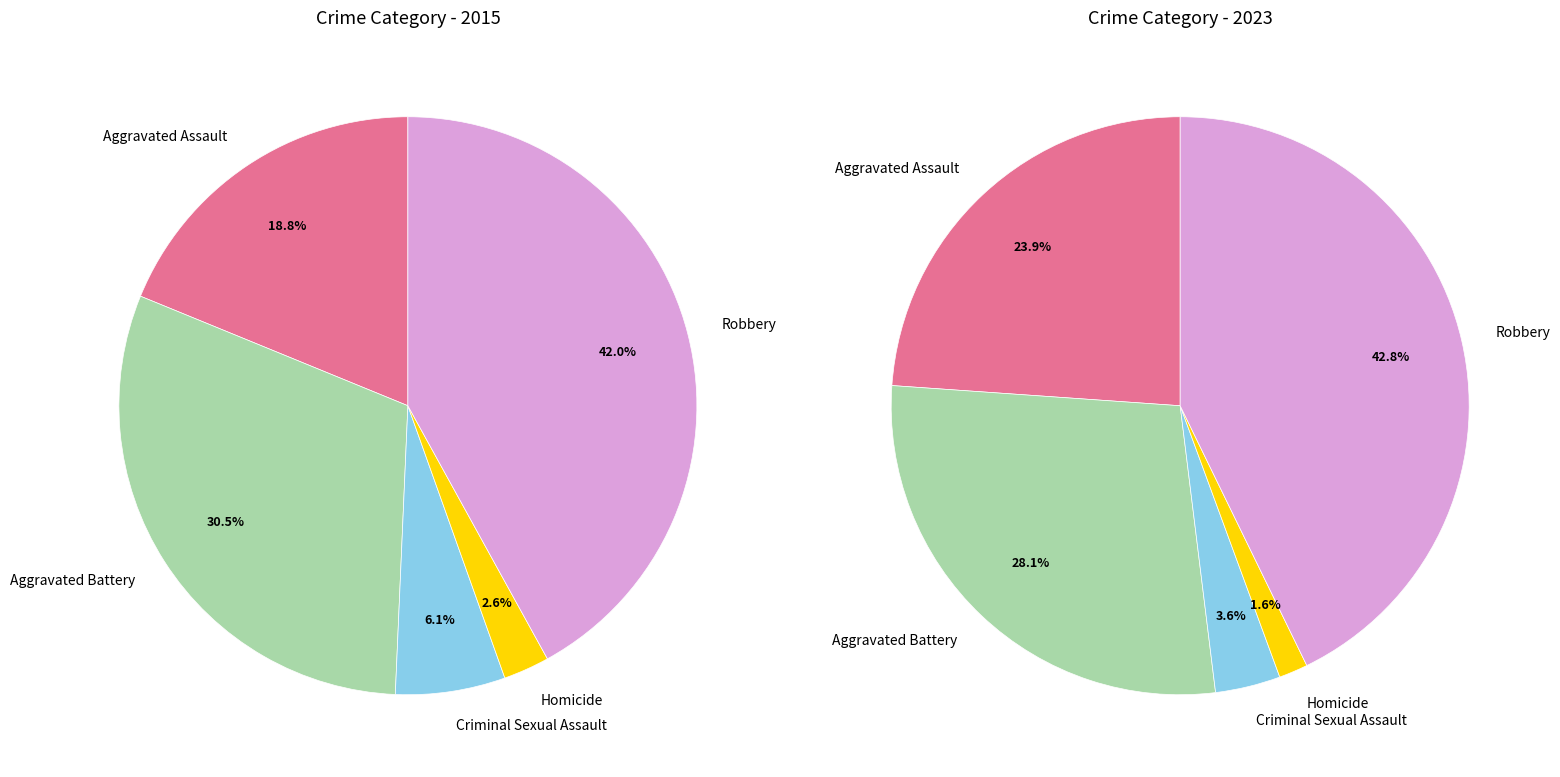

At Aggravated Assault, list the series in order from largest to smallest.

values_2023, values_2015